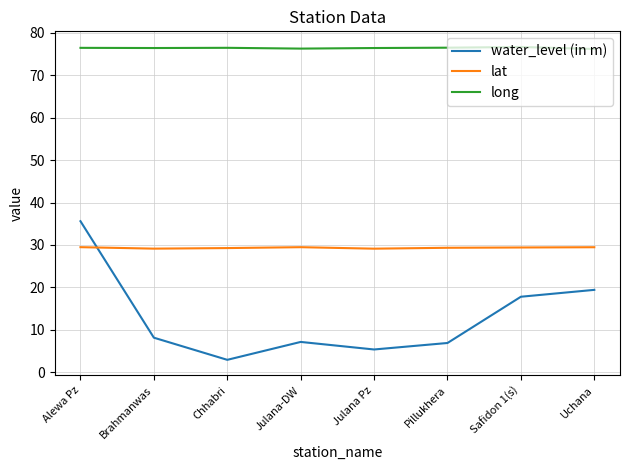

What position from the right is Julana Pz?

4